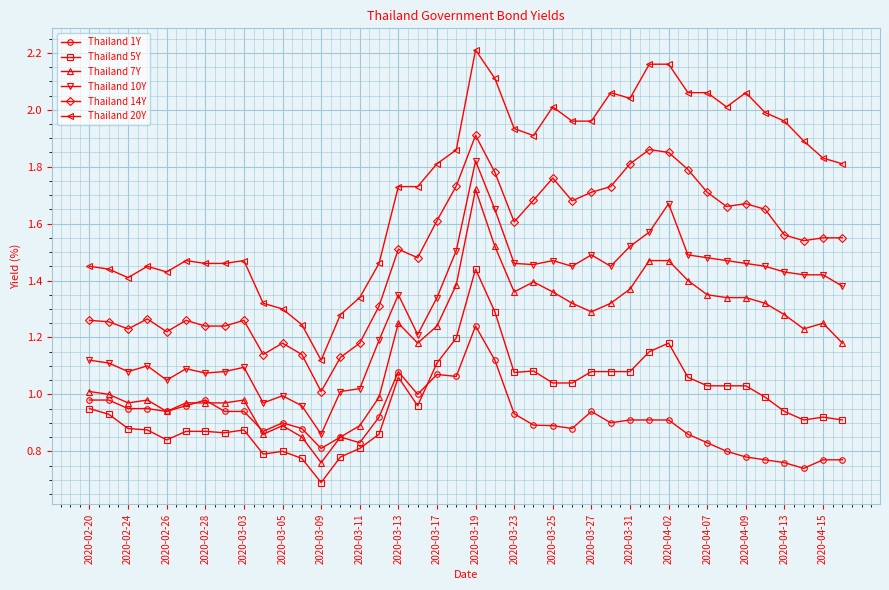

Which series has the largest range (max minus min)?

Thailand 20Y